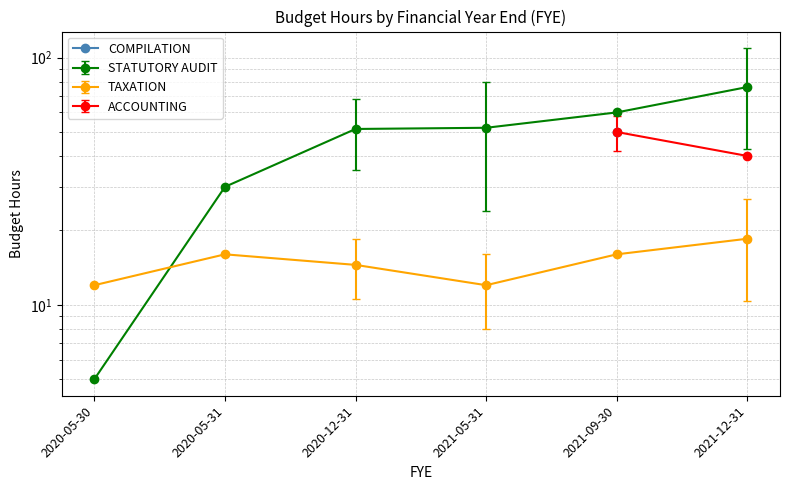

Between 2020-05-30 and 2021-05-31, which is larger?

2021-05-31